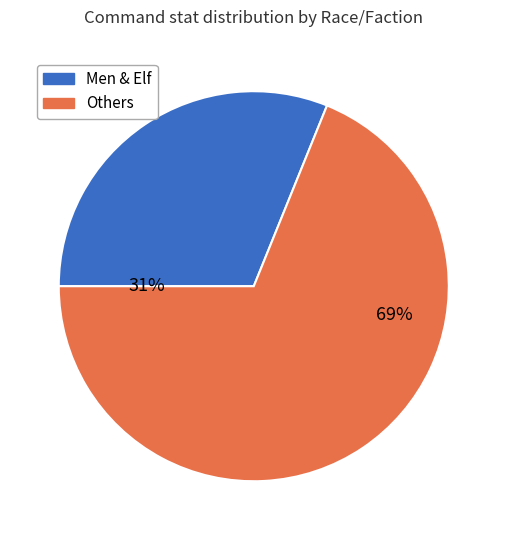

What is the ratio of the value at Others to the value at Men & Elf?

2.2